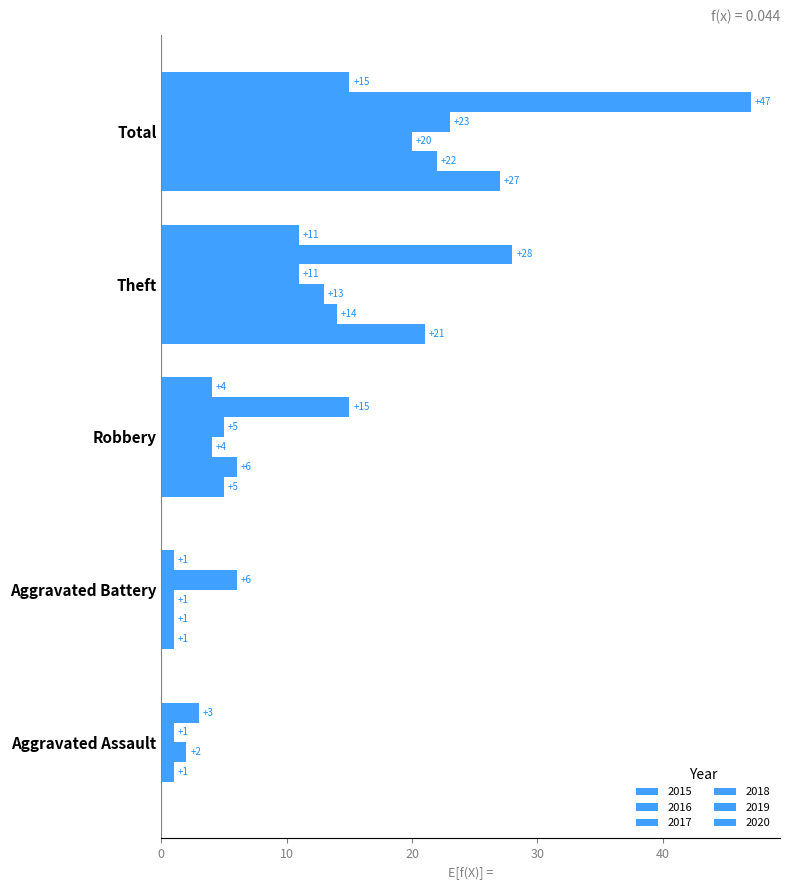

How many data points does each series have?

5